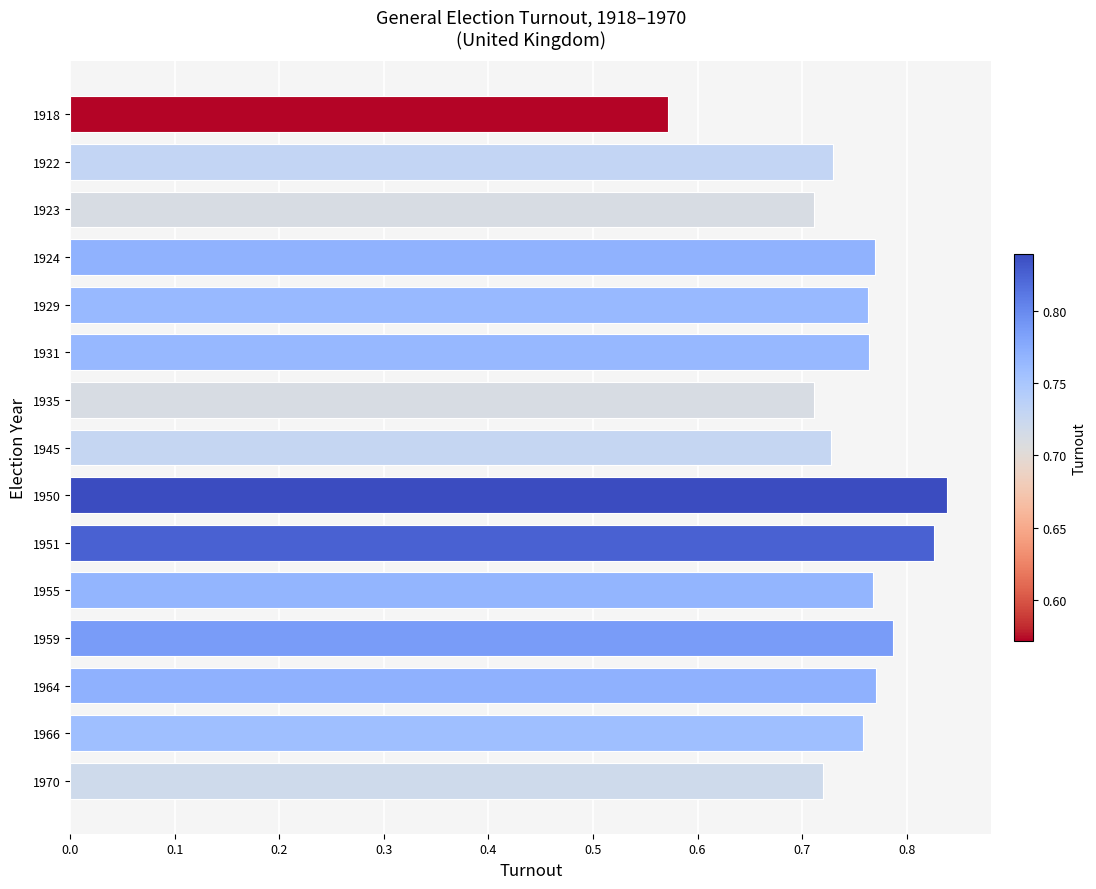

The value at 1959 is 0.3. True or false?

False